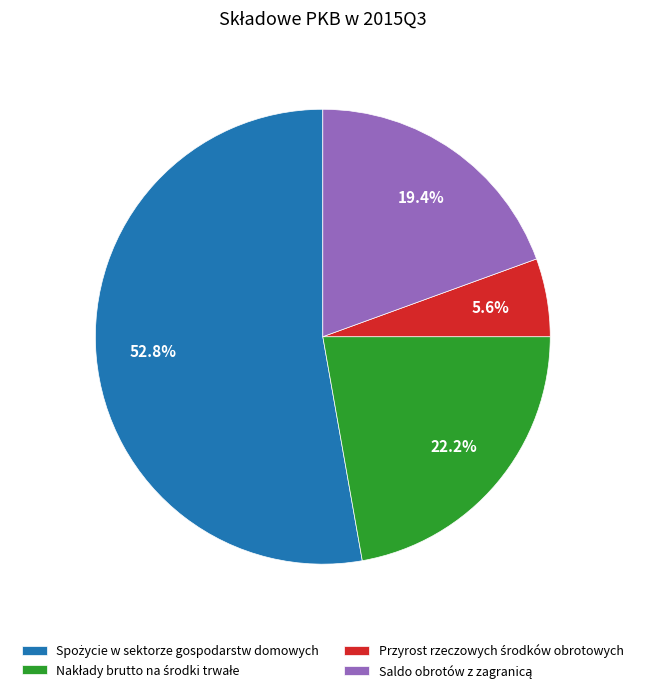

Does any single category account for the majority?

Yes